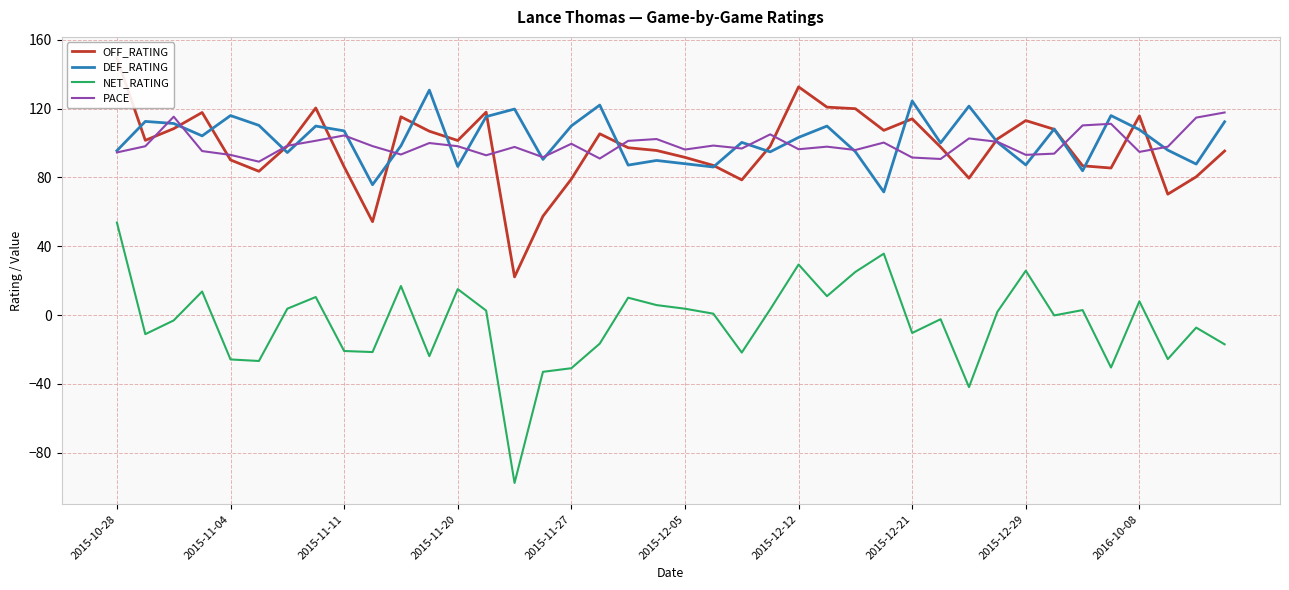

What is the spread (max minus min) of values at 38?

122.1